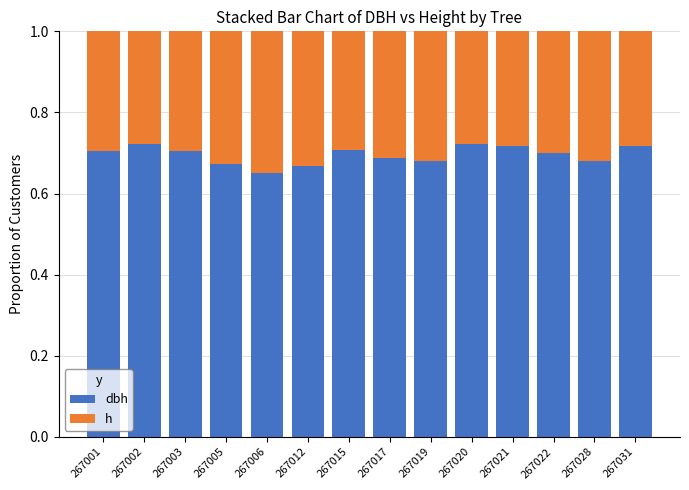

What is the total value across all series at 267005?

1.0